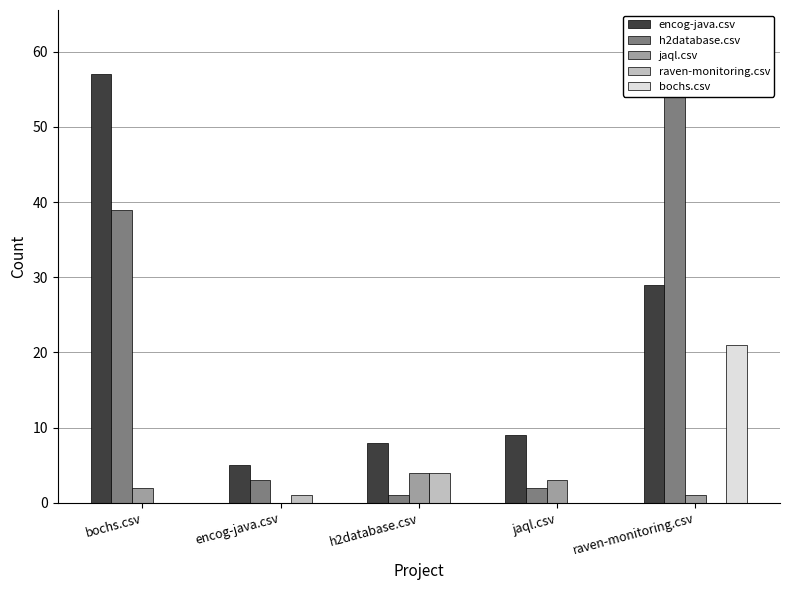

The jaql.csv series shows 0 at encog-java.csv. True or false?

True